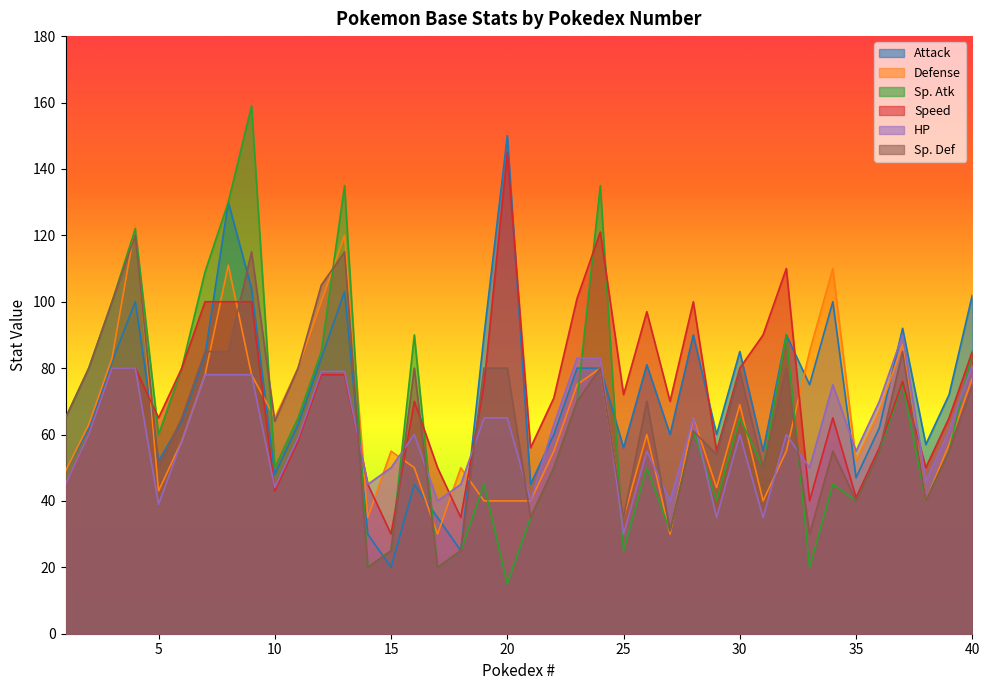

How many lines are shown in the chart?

6